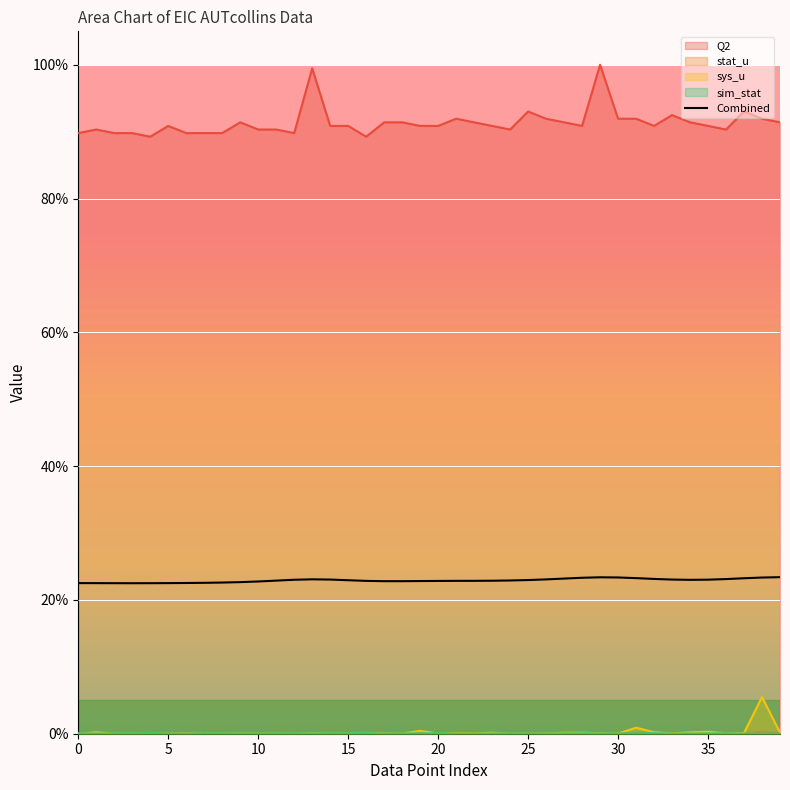

Rank the series at 29 from highest to lowest value.

Q2, sys_u, sim_stat, stat_u